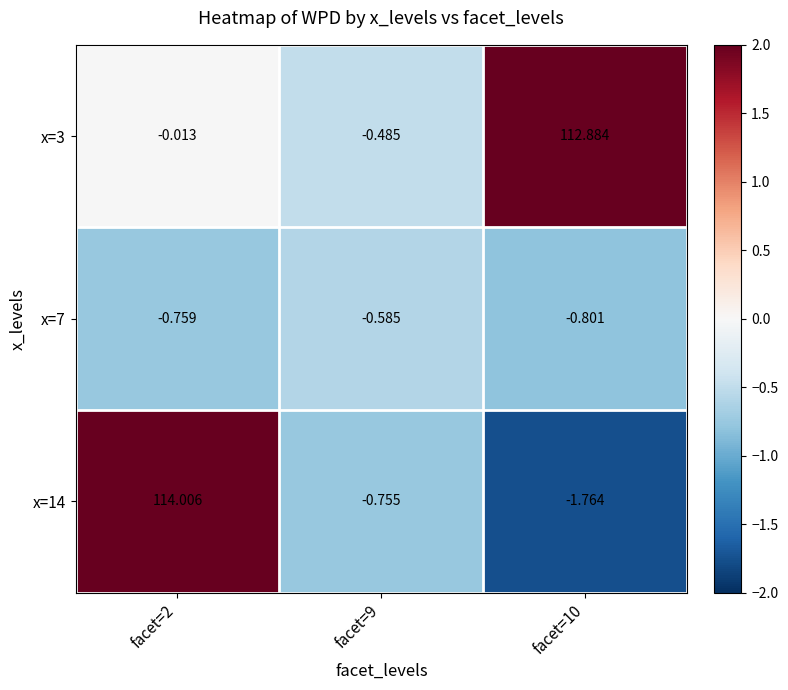

At which category is the sum across all series the highest?

facet=2